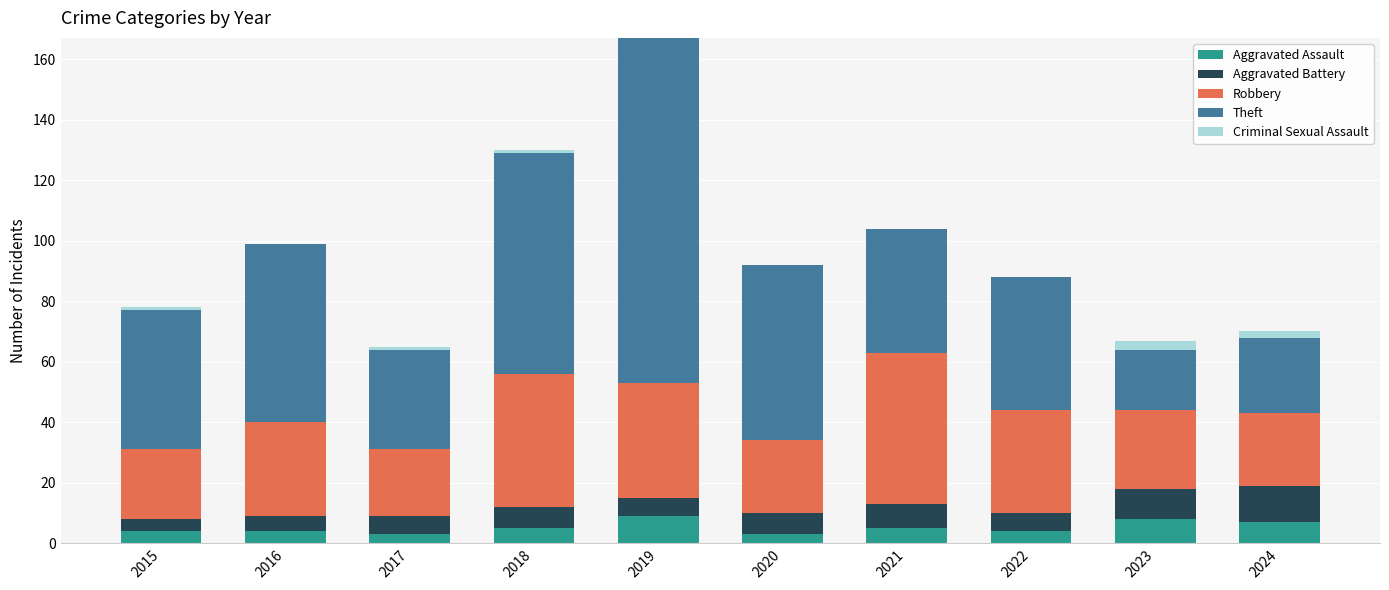

Does the chart contain stacked bars?

Yes